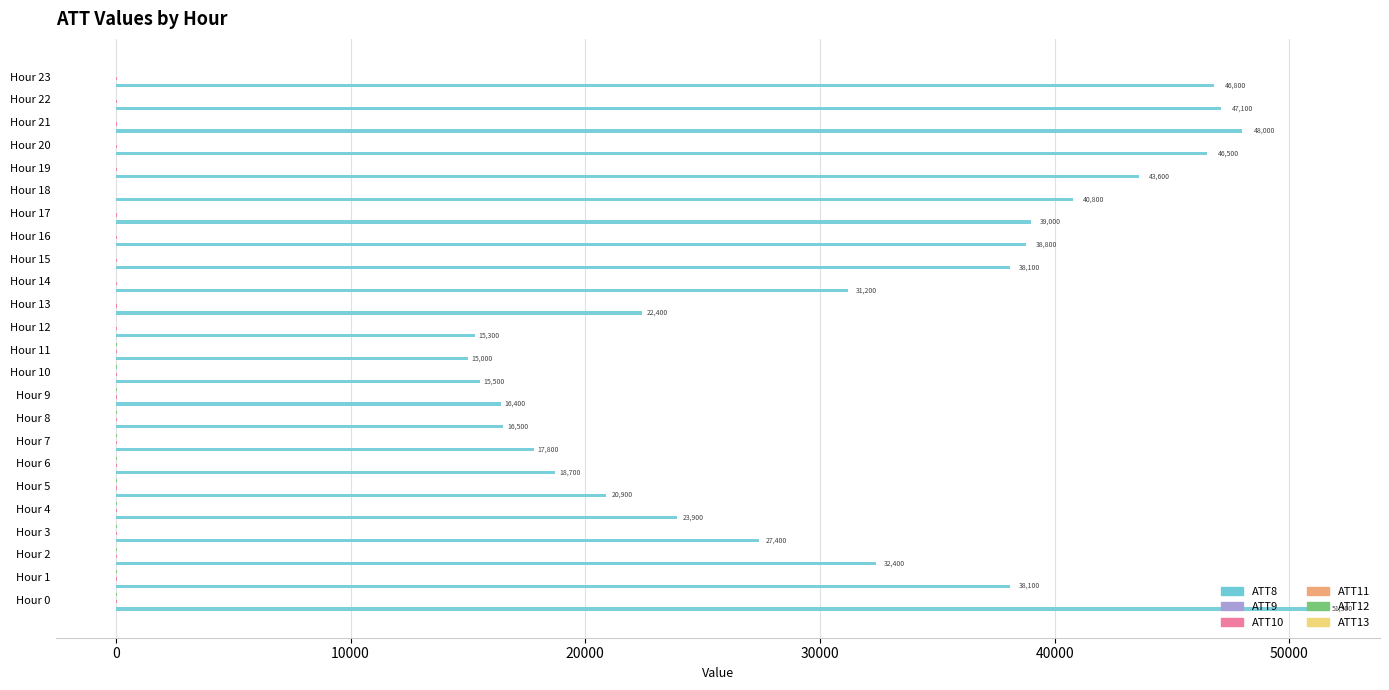

What is the greatest value displayed?

51300.0